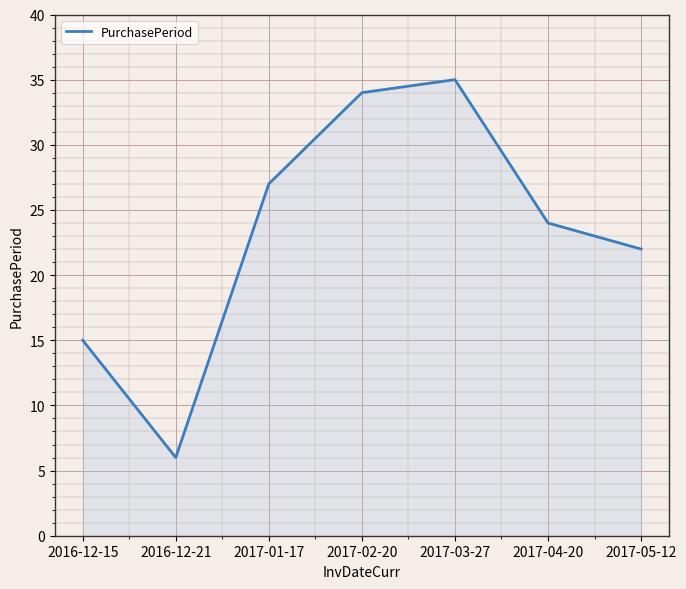

How many distinct data groups are displayed?

1